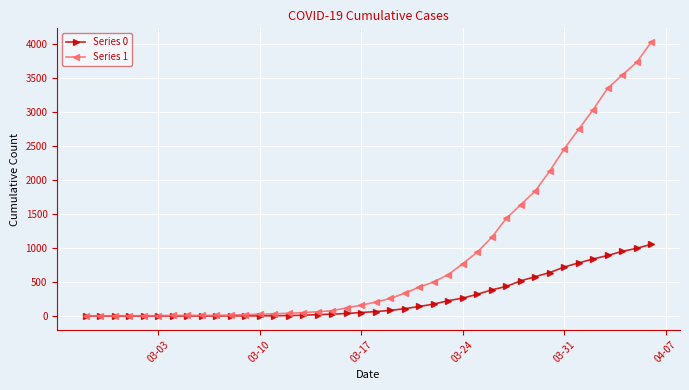

How many data points in Series 0 are less than 65?

20